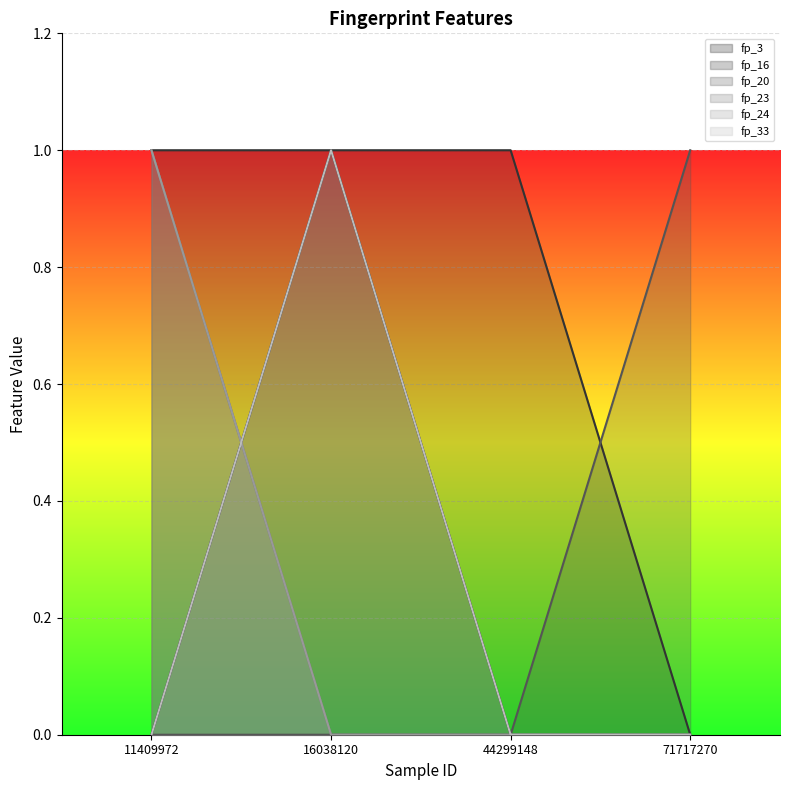

True or false: fp_23 has more than 1 points higher than both neighbors.

False